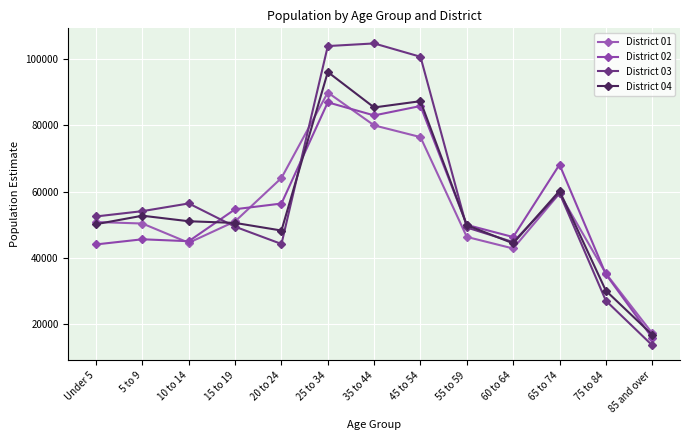

How many series are shown in this chart?

4